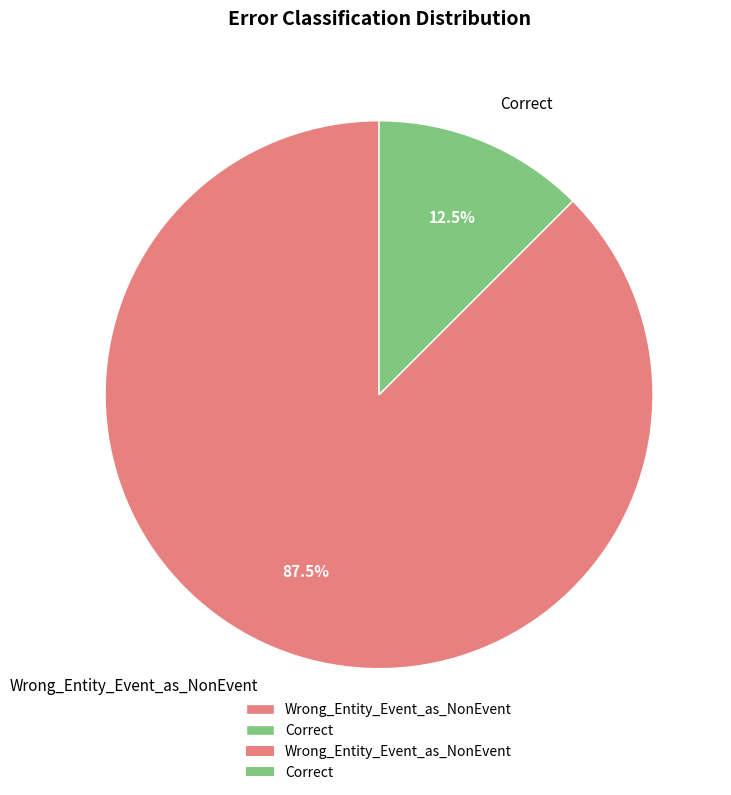

Which has a higher value, Correct or Wrong_Entity_Event_as_NonEvent?

Wrong_Entity_Event_as_NonEvent